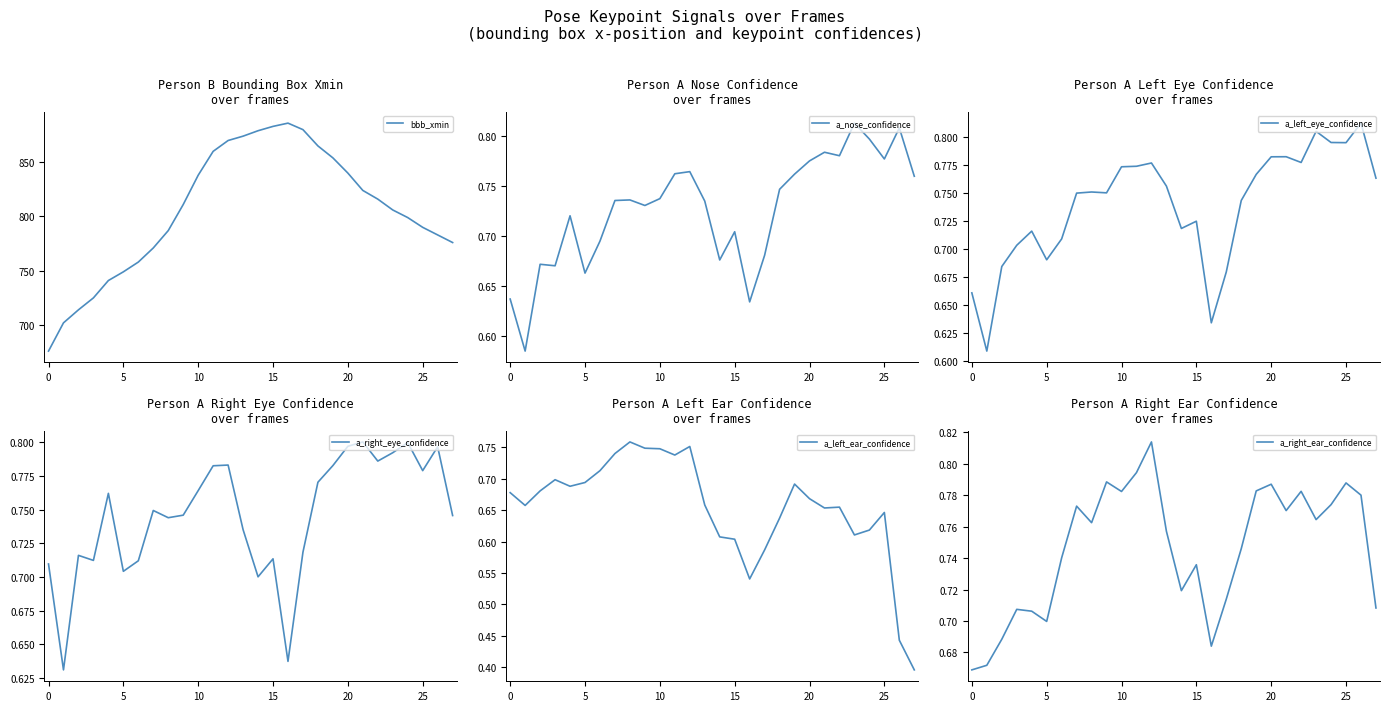

True or false: a_right_eye_confidence has more than 0 interior local peaks.

True